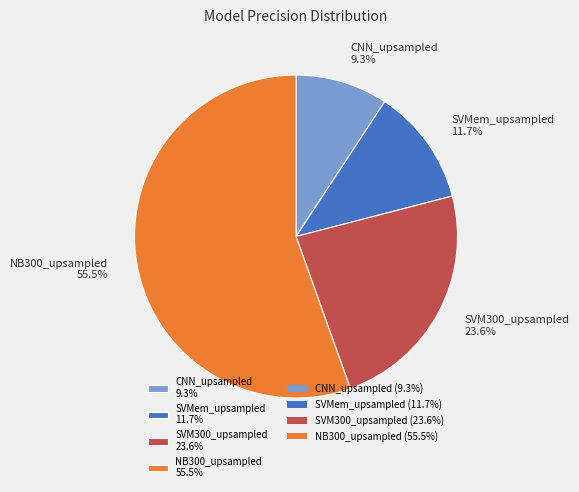

How much of the chart is everything except SVMem_upsampled 11.7%?

88.3%